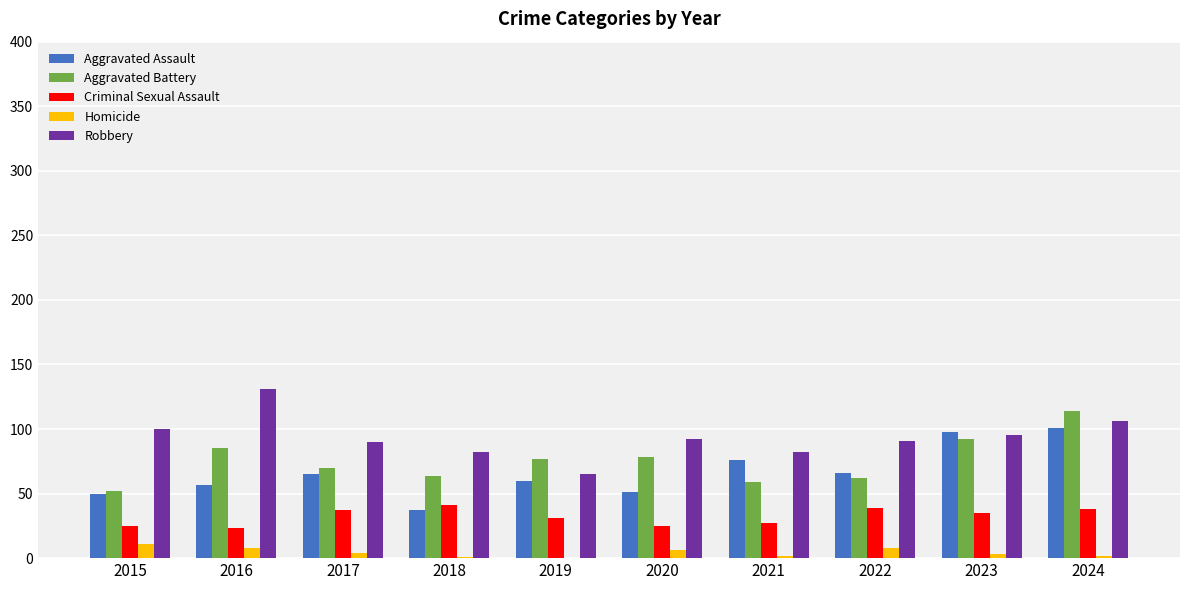

Which series has the largest total across all categories?

Robbery